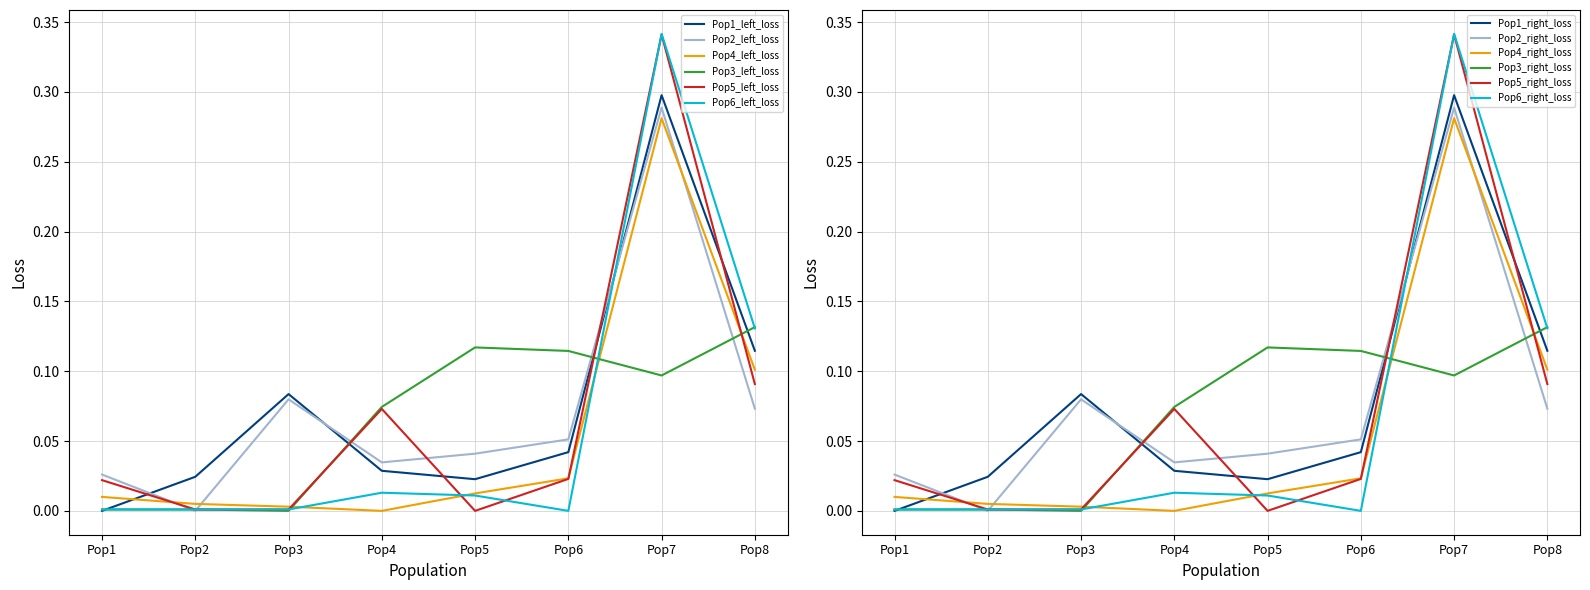

Where do Pop2 and Pop3 first cross each other?

Pop1 and Pop2